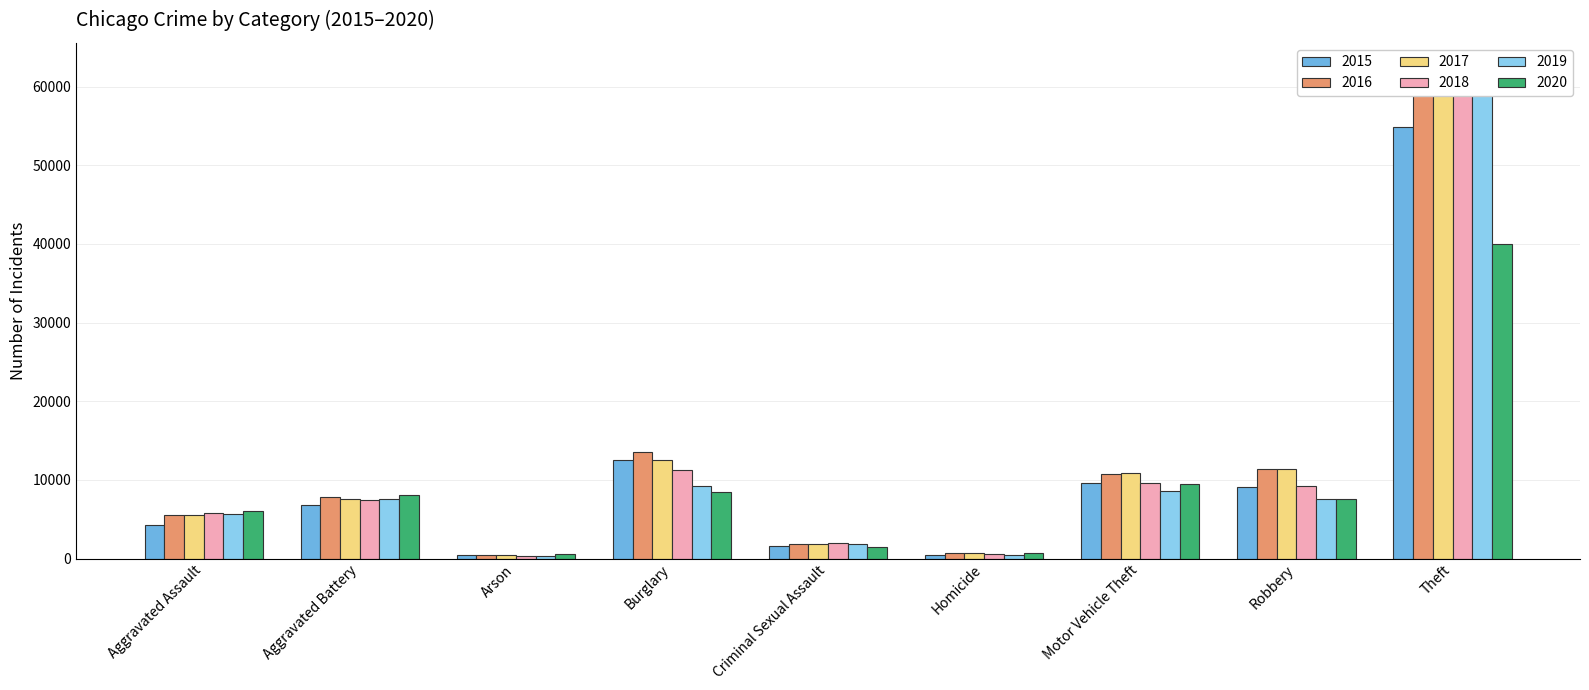

Reading right to left, transcribe all the data shown in this chart.

2015: Theft=54912	Robbery=9076	Motor Vehicle Theft=9626	Homicide=475	Criminal Sexual Assault=1630	Burglary=12487	Arson=434	Aggravated Battery=6753	Aggravated Assault=4299
2016: Theft=59128	Robbery=11371	Motor Vehicle Theft=10712	Homicide=752	Criminal Sexual Assault=1800	Burglary=13594	Arson=503	Aggravated Battery=7811	Aggravated Assault=5494
2017: Theft=61718	Robbery=11323	Motor Vehicle Theft=10825	Homicide=653	Criminal Sexual Assault=1899	Burglary=12530	Arson=438	Aggravated Battery=7570	Aggravated Assault=5589
2018: Theft=62438	Robbery=9214	Motor Vehicle Theft=9550	Homicide=569	Criminal Sexual Assault=1942	Burglary=11256	Arson=356	Aggravated Battery=7460	Aggravated Assault=5783
2019: Theft=59867	Robbery=7586	Motor Vehicle Theft=8578	Homicide=481	Criminal Sexual Assault=1838	Burglary=9201	Arson=361	Aggravated Battery=7531	Aggravated Assault=5604
2020: Theft=39955	Robbery=7567	Motor Vehicle Theft=9503	Homicide=753	Criminal Sexual Assault=1415	Burglary=8455	Arson=570	Aggravated Battery=8041	Aggravated Assault=6036